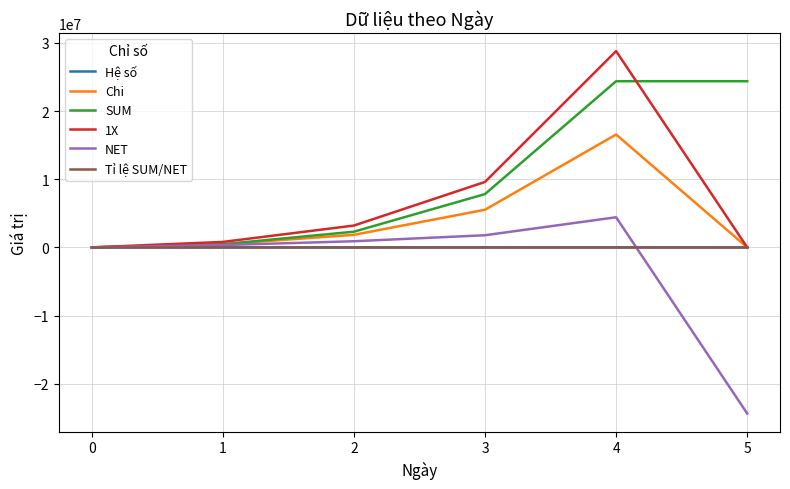

Which series has the largest total across all categories?

SUM